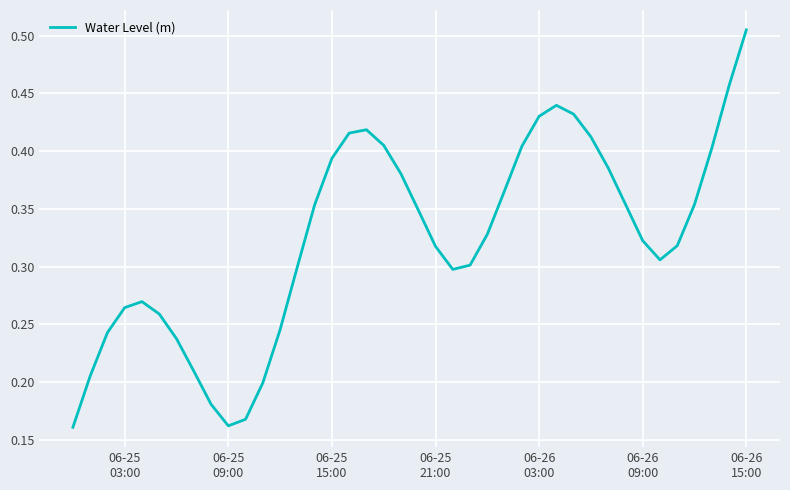

How many lines are shown in the chart?

1